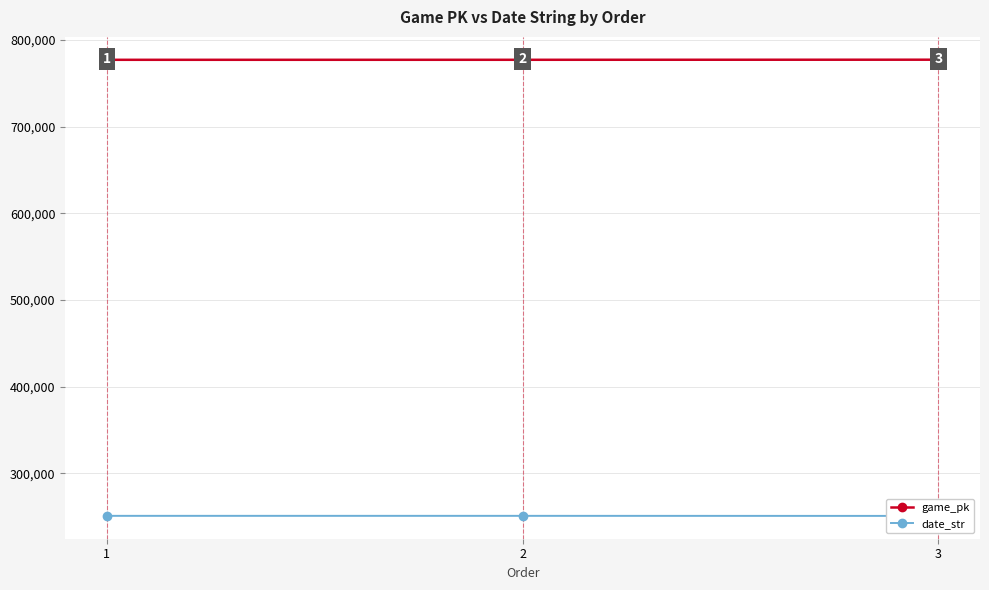

Which series has the widest spread of values?

game_pk